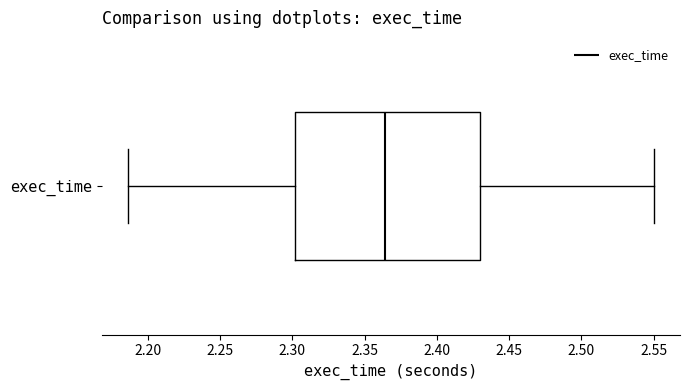

Transcribe this box plot: give where the median line is, the range the box spans, and where the two whiskers end, as read against the x-axis. The values are not printed on the chart, so give them approximately, as read against the axis.

median 2.365, box 2.300 to 2.430, whiskers 2.185 to 2.550